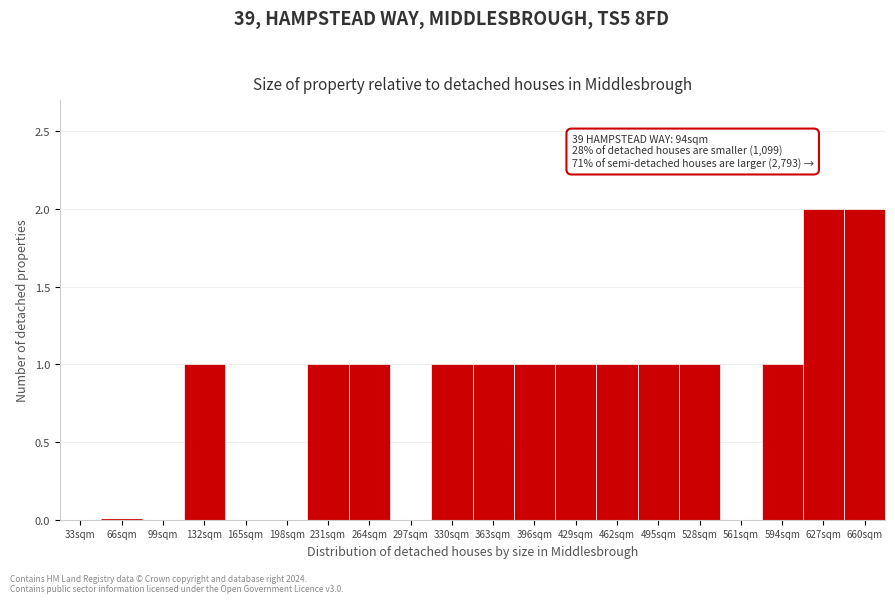

Reading left to right, extract all data points from this chart.

33sqm=0	66sqm=0	99sqm=0	132sqm=1	165sqm=0	198sqm=0	231sqm=1	264sqm=1	297sqm=0	330sqm=1	363sqm=1	396sqm=1	429sqm=1	462sqm=1	495sqm=1	528sqm=1	561sqm=0	594sqm=1	627sqm=2	660sqm=2